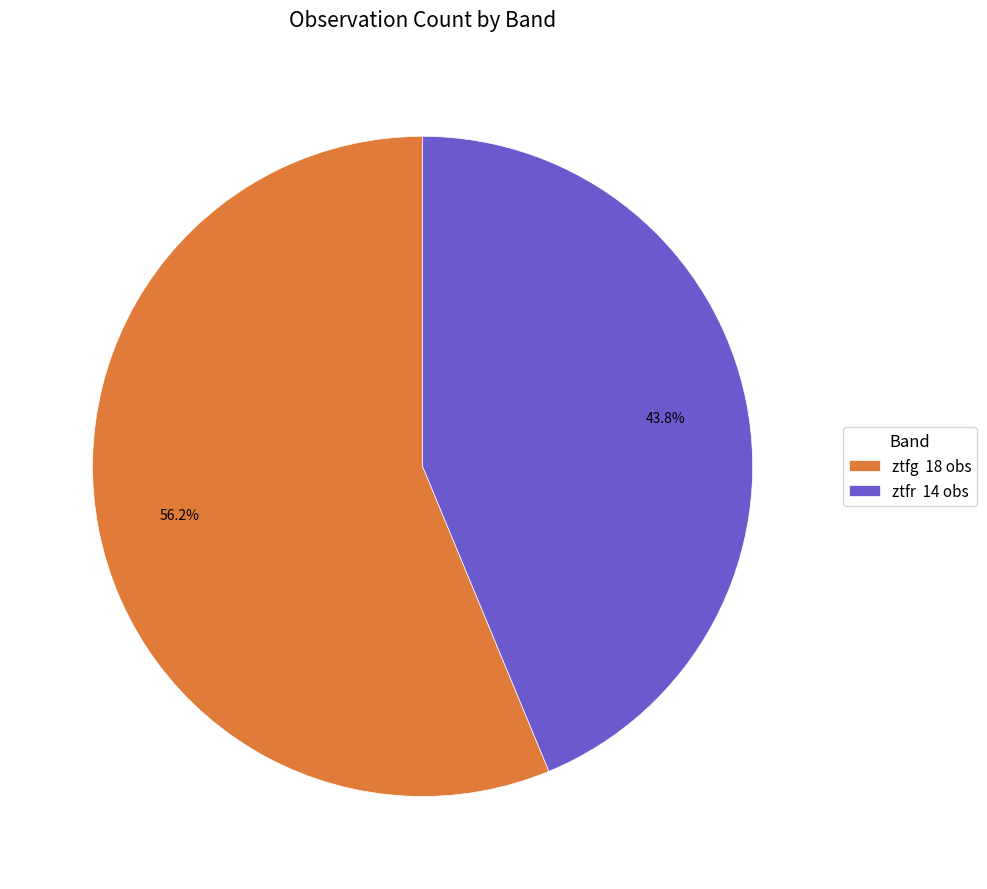

Count the number of slices in the pie.

2